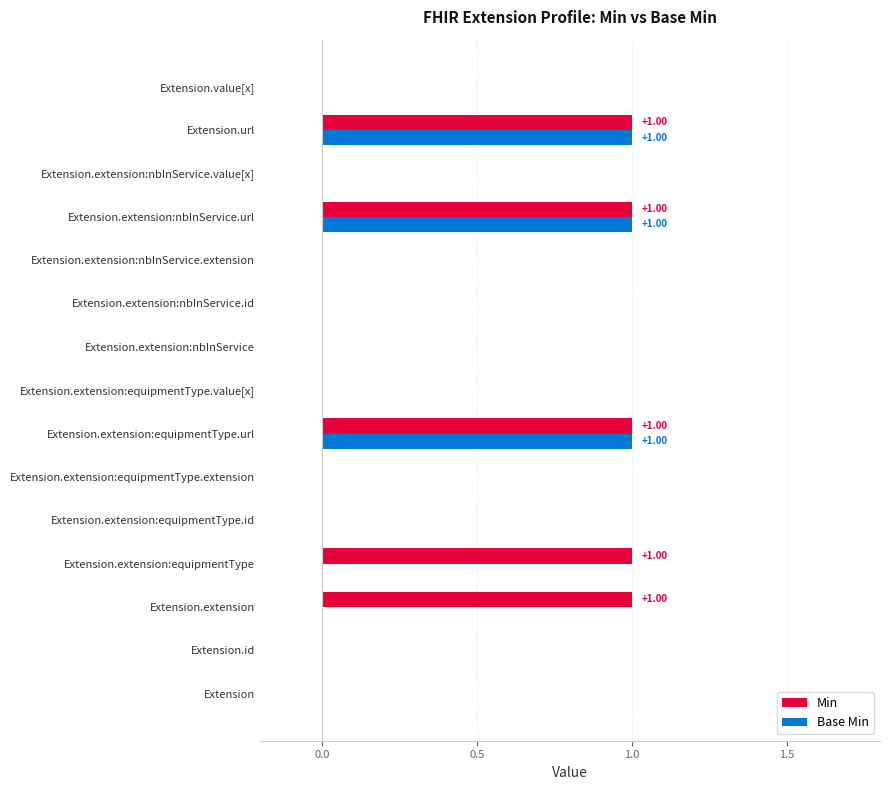

What is the greatest value displayed?

1